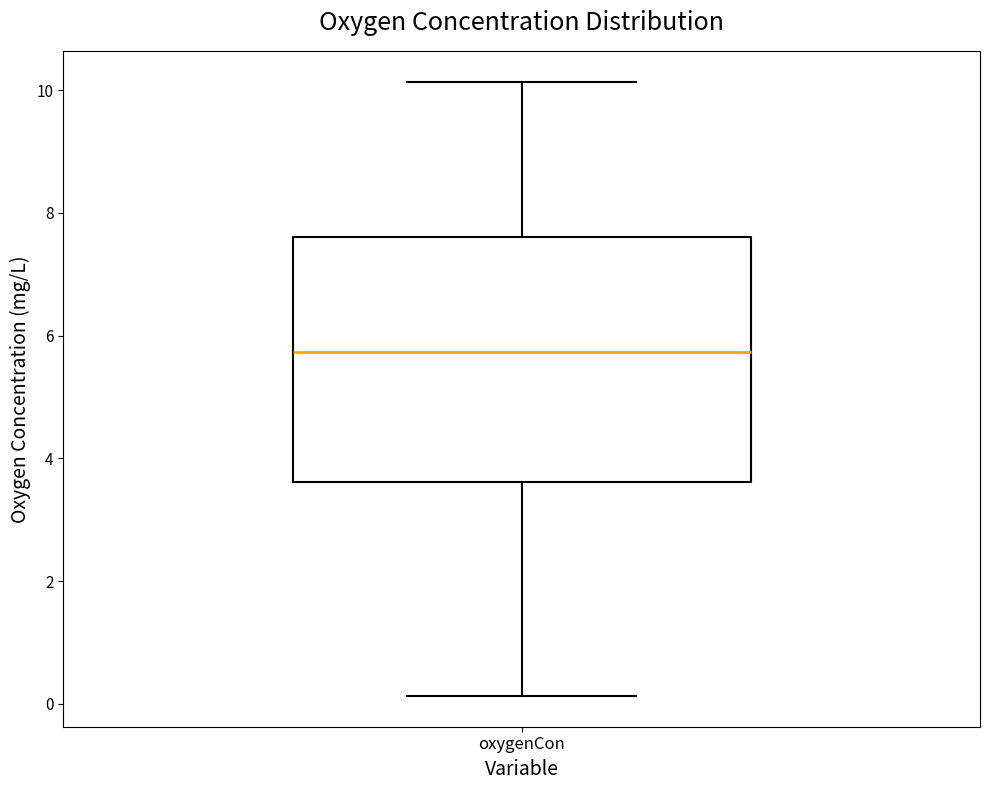

Read this box plot against the y-axis: the position of the median line, the range covered by the box, and the ends of both whiskers. The values are not printed on the chart, so give them approximately, as read against the axis.

median 5.8, box 3.6 to 7.6, whiskers 0.2 to 10.2